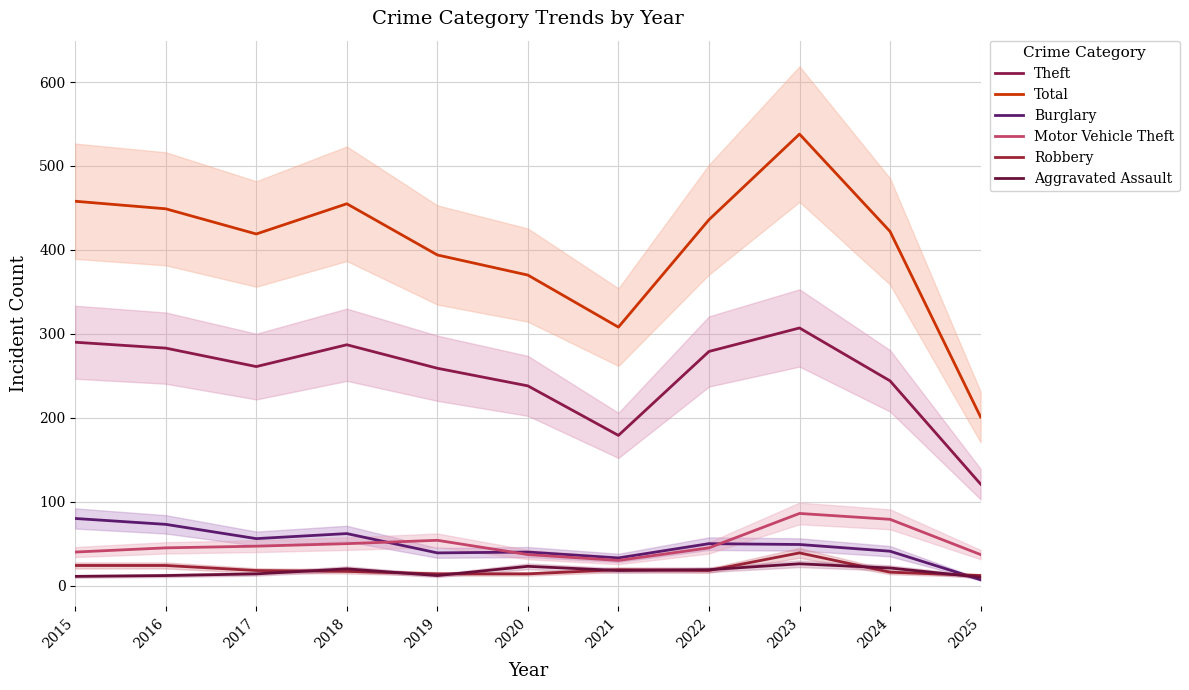

True or false: Robbery and Theft cross at least once.

False